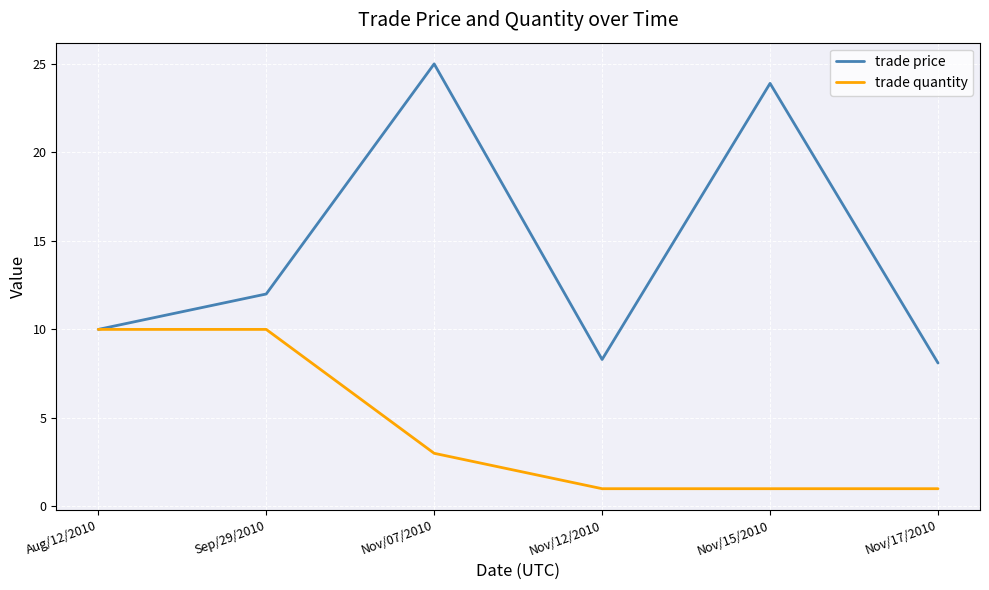

The trade price series shows 10.0 at Aug/12/2010. True or false?

True